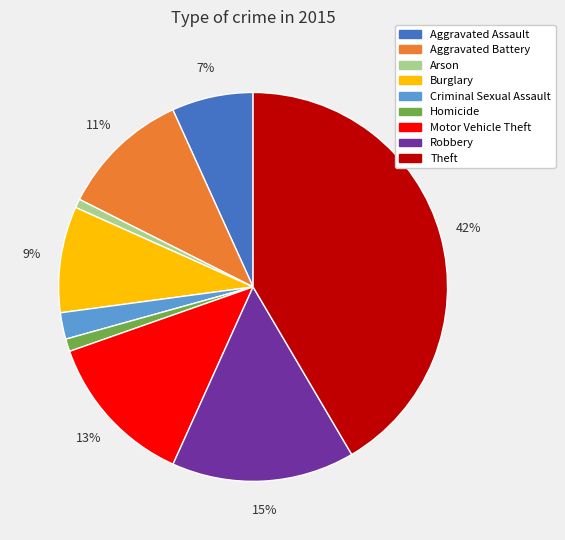

Is the sum of Motor Vehicle Theft and Homicide greater than half?

No